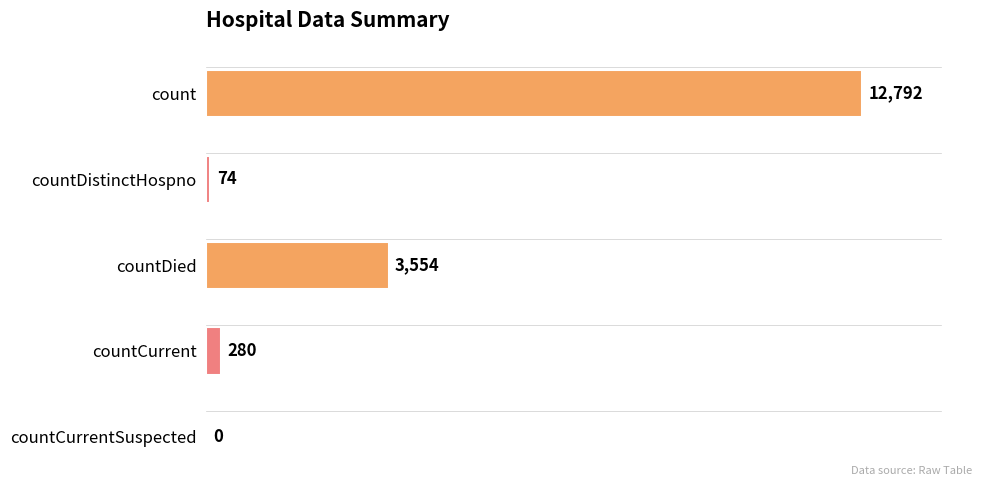

Reading bottom to top, what are all the values shown in this chart?

countCurrentSuspected=0	countCurrent=280	countDied=3554	countDistinctHospno=74	count=12792